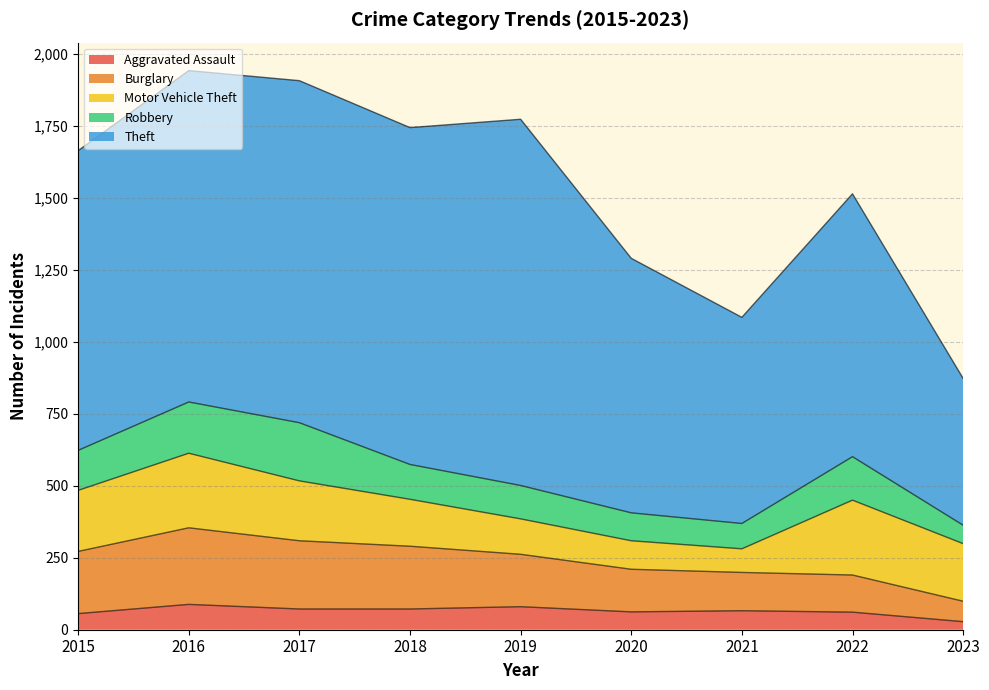

What is the approximate value of Robbery at 2021, to the nearest 10?

90